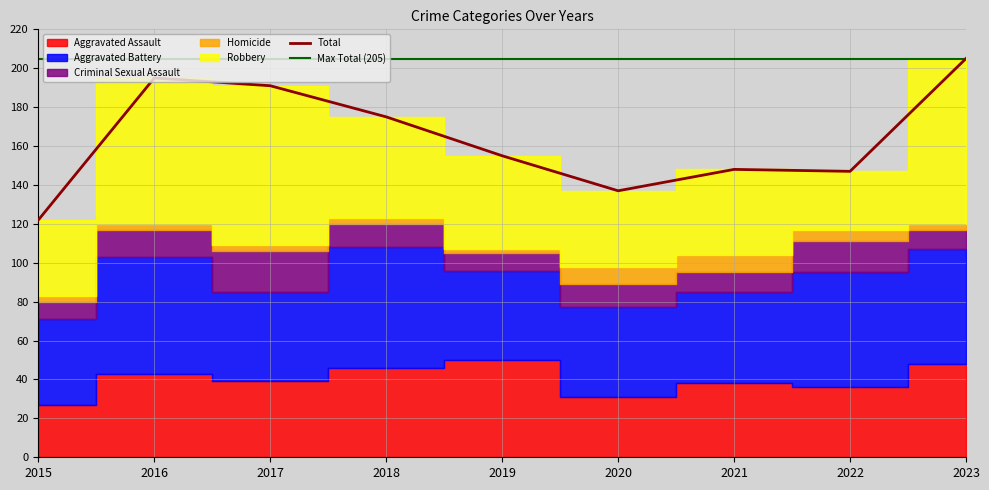

Where is Homicide nearest to the value 5?

2022